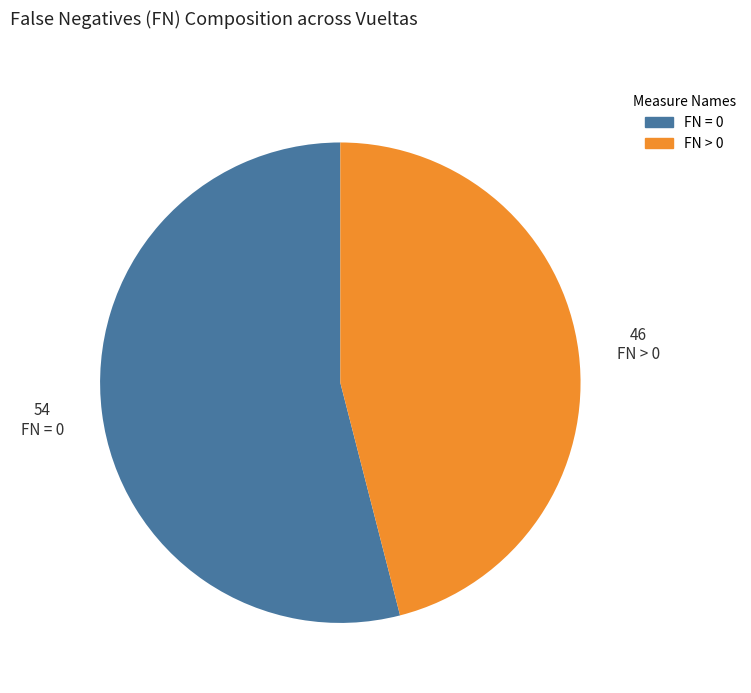

Is there a majority slice in this chart?

Yes